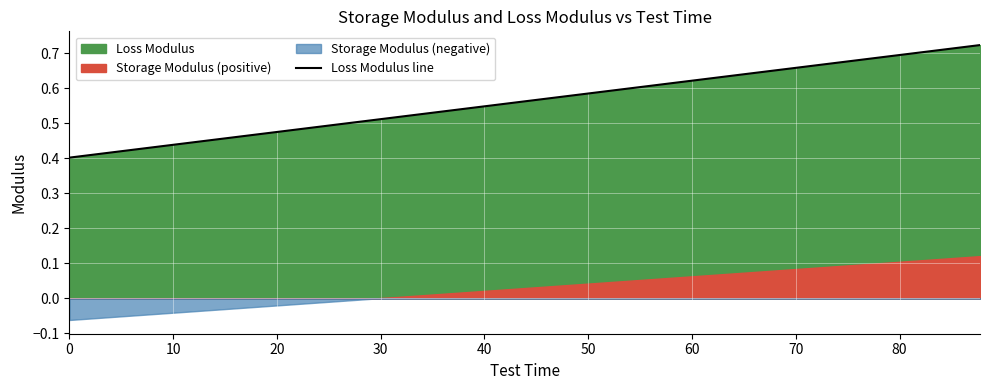

Reading left to right, what are all the values shown in this chart?

0.4	0.4	0.4	0.4	0.4	0.4	0.5	0.5	0.5	0.5	0.5	0.5	0.5	0.5	0.5	0.5	0.5	0.5	0.6	0.6	0.6	0.6	0.6	0.6	0.6	0.6	0.6	0.6	0.6	0.6	0.6	0.7	0.7	0.7	0.7	0.7	0.7	0.7	0.7	0.7